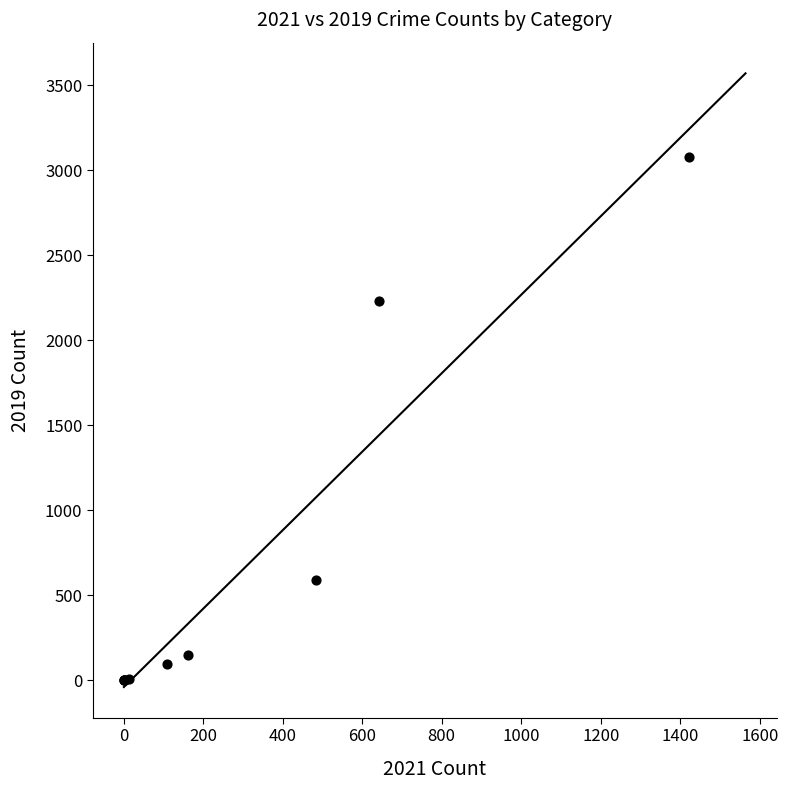

What Y value in the scatter plot is closest to 1540?

2230